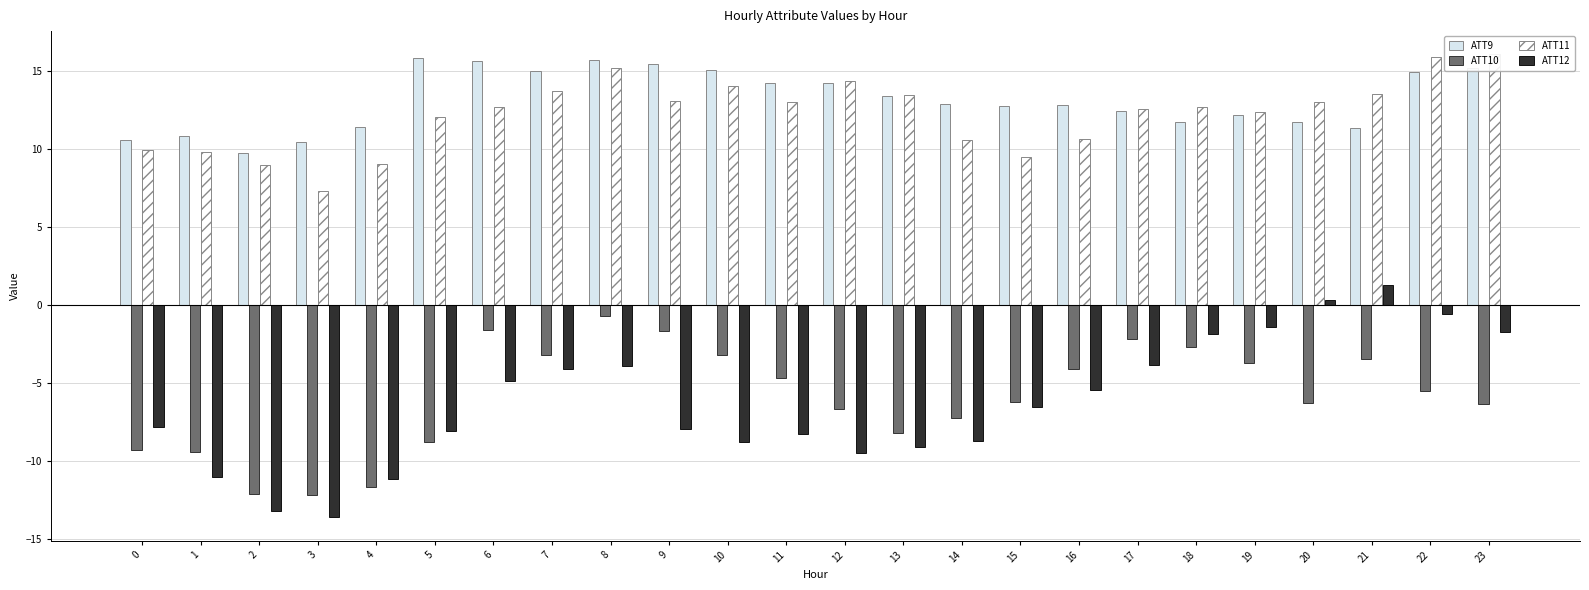

What is the sum of all ATT12 values?

-150.0